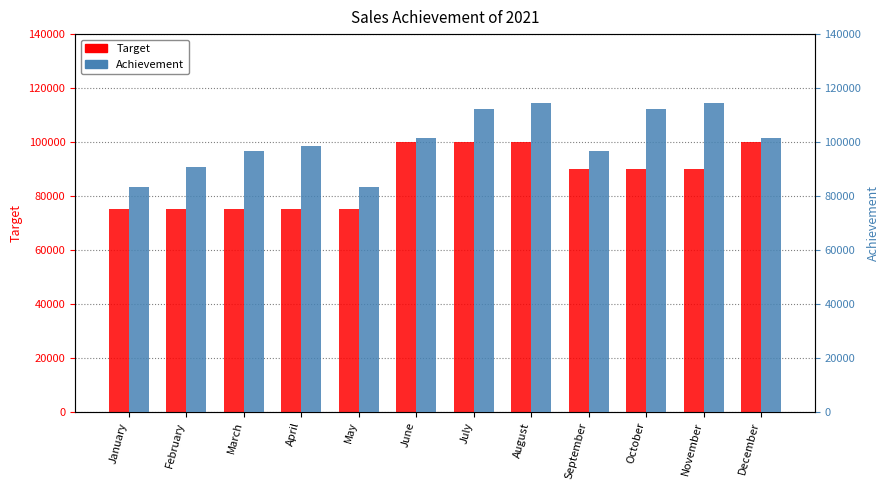

How many groups of bars are there?

12